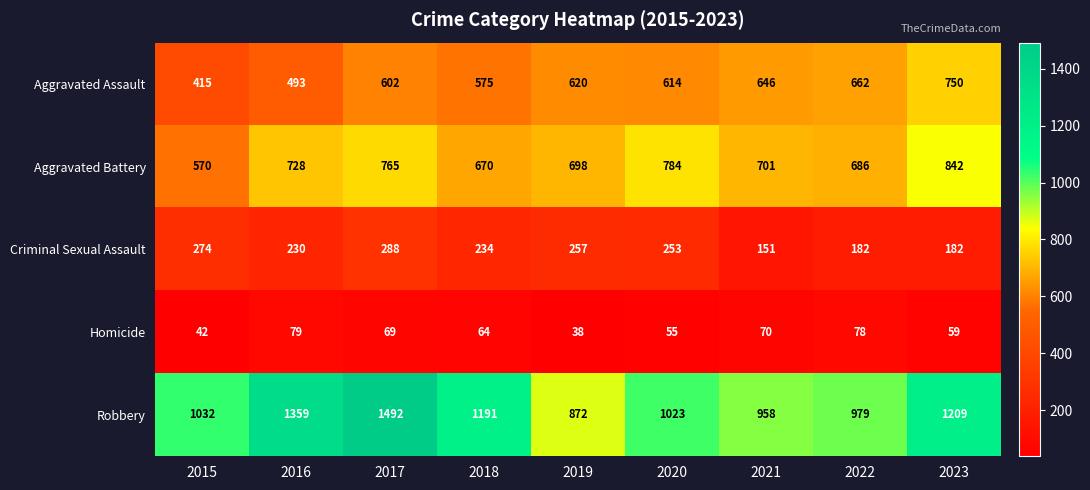

What is the maximum value for Aggravated Battery?

842